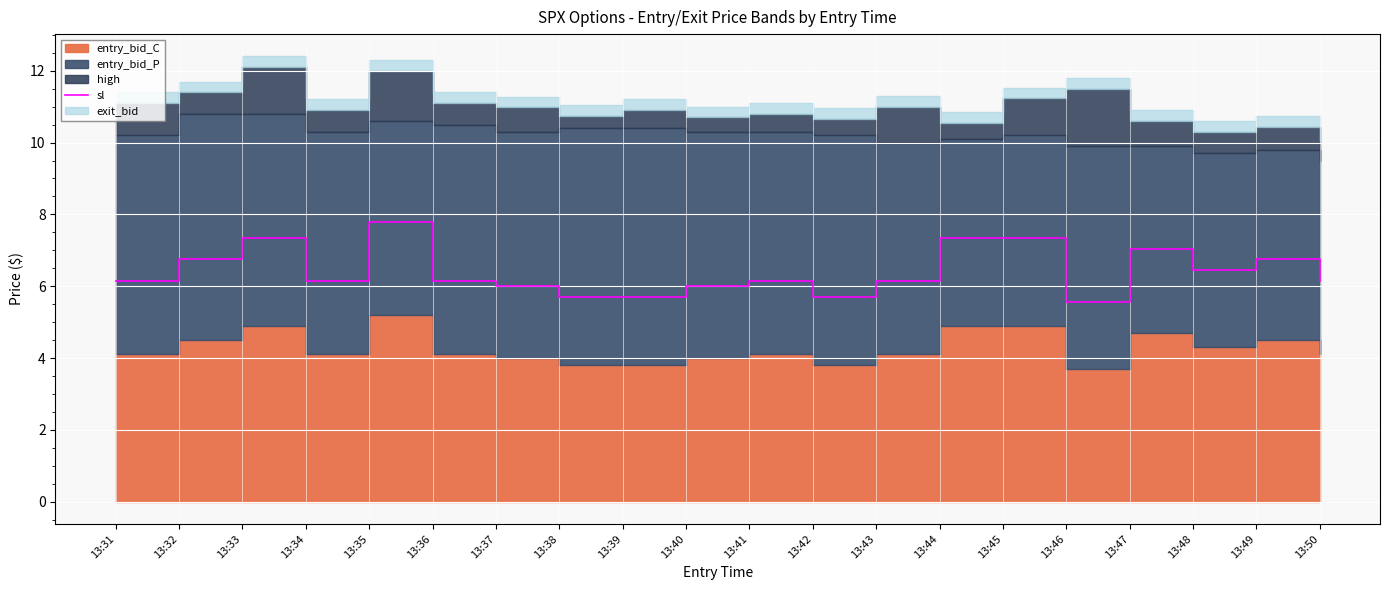

The value of sl at 13:49 is 9.4. True or false?

False